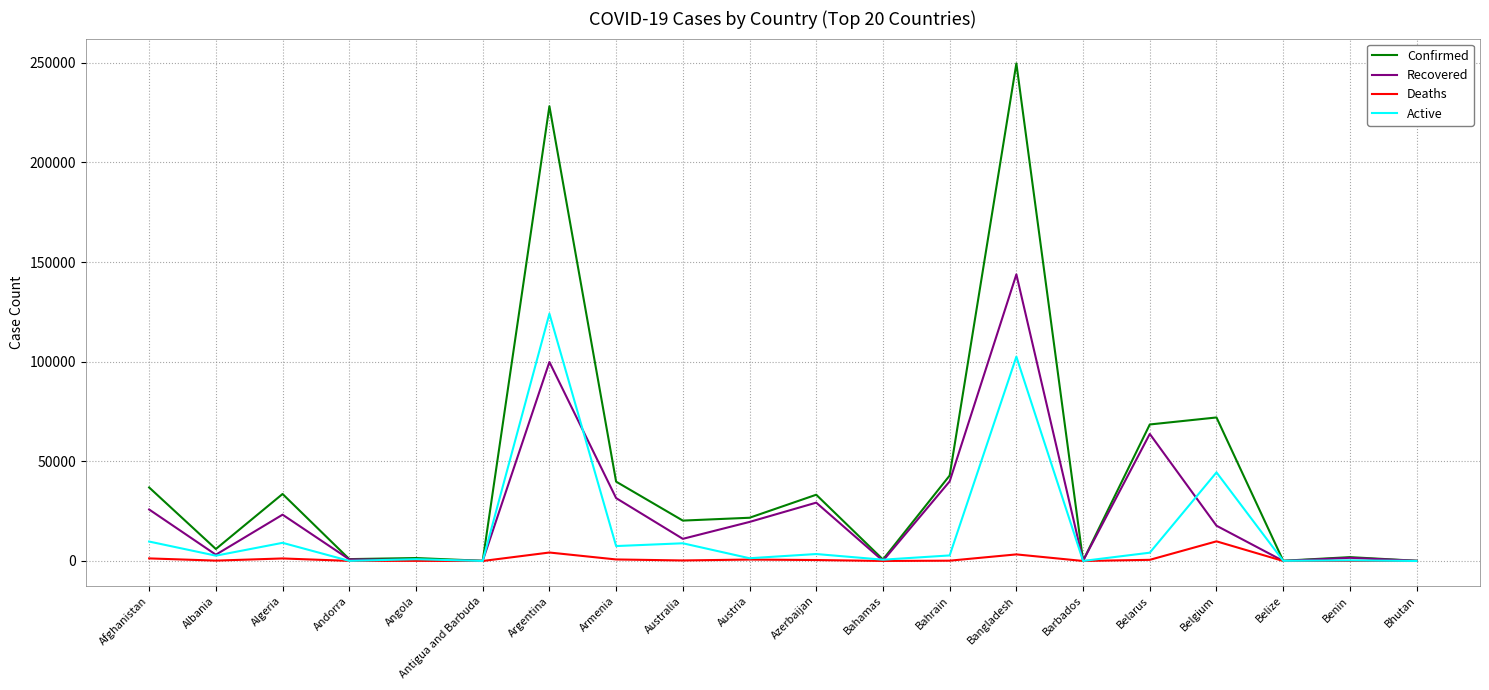

Rank the series by their maximum value, from lowest to highest.

Deaths, Active, Recovered, Confirmed